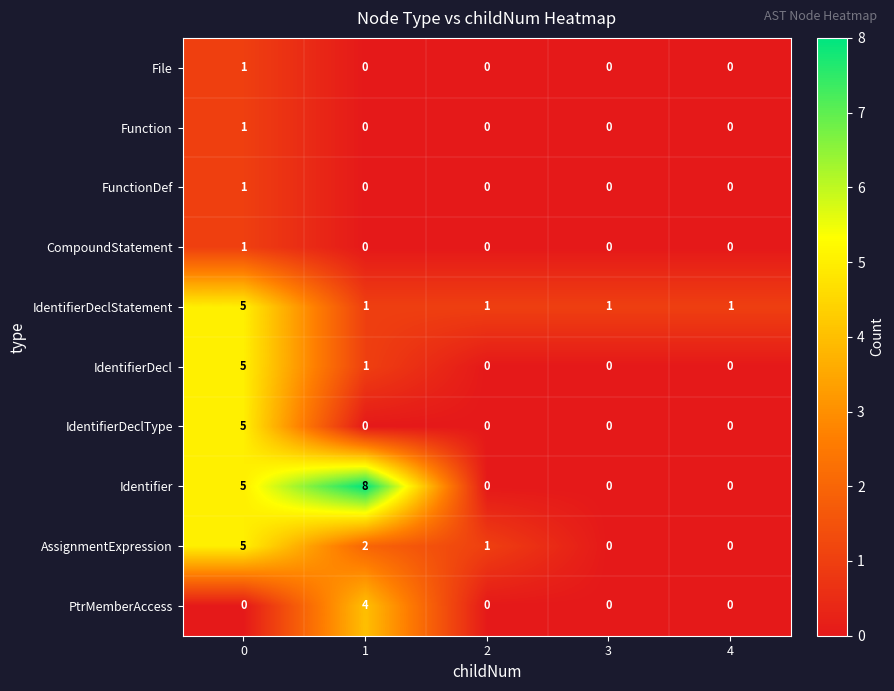

The PtrMemberAccess series shows 3 at 3. True or false?

False